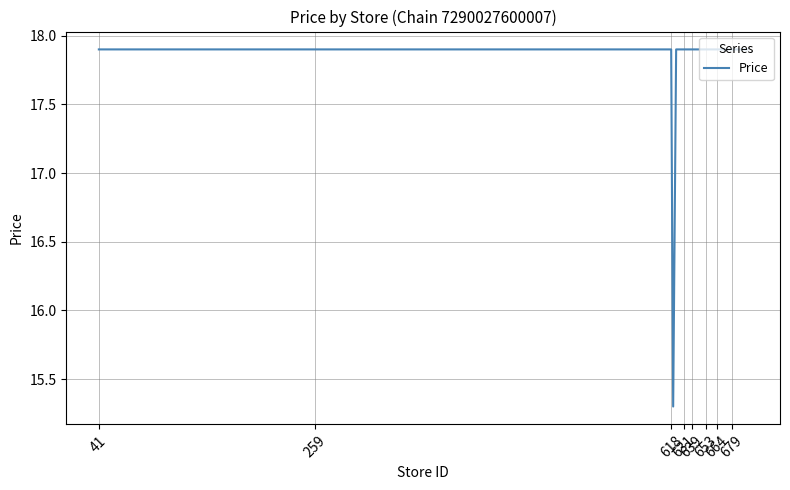

What is the average value?

17.8